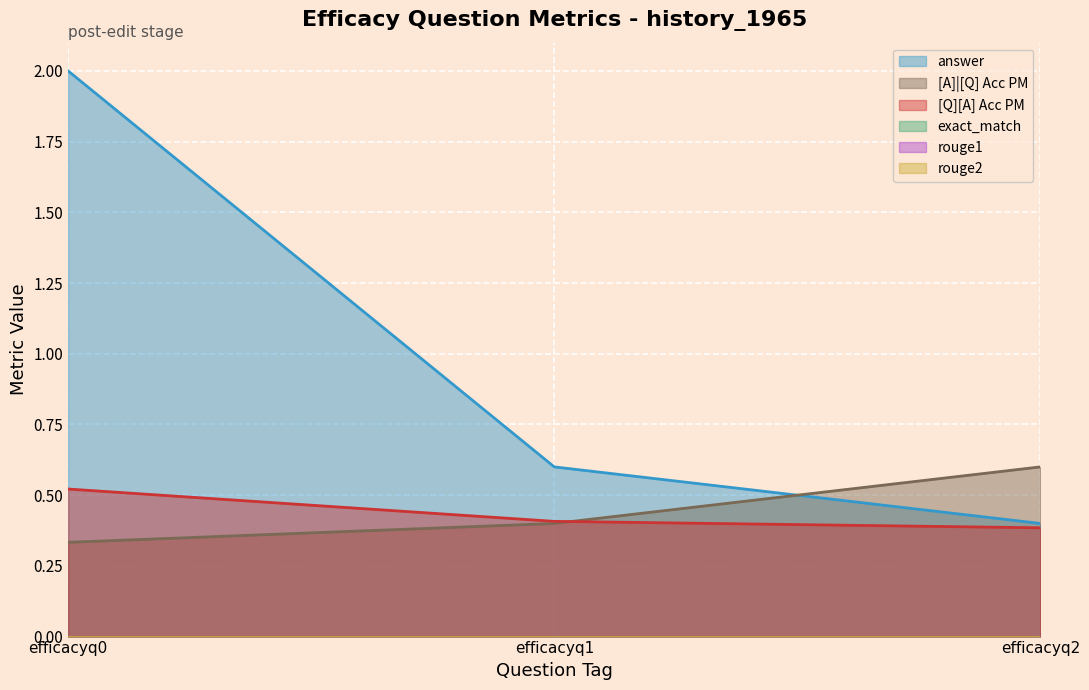

At efficacyq2, list the series in order from largest to smallest.

[A]|[Q] Acc PM, answer, [Q][A] Acc PM